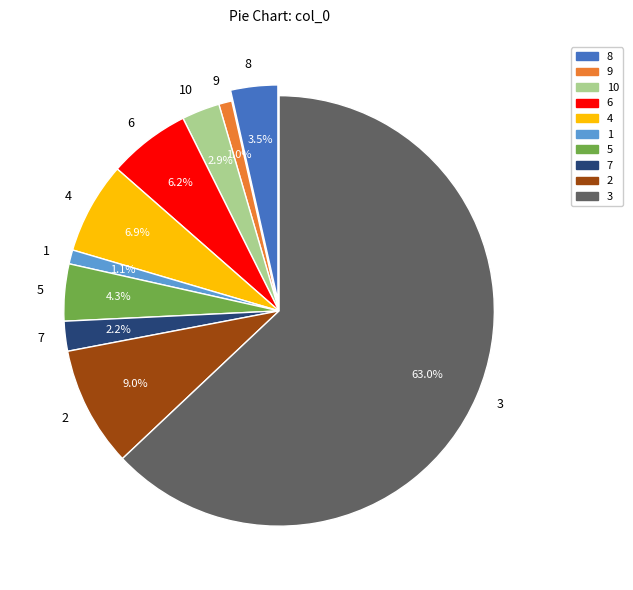

To the nearest percent, what percentage of the pie is 5?

4%